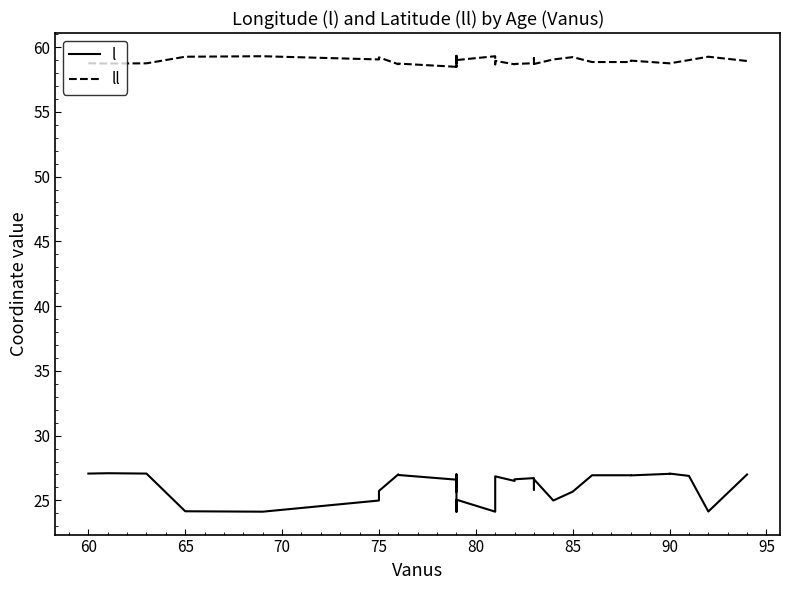

True or false: ll and l intersect in this chart.

False